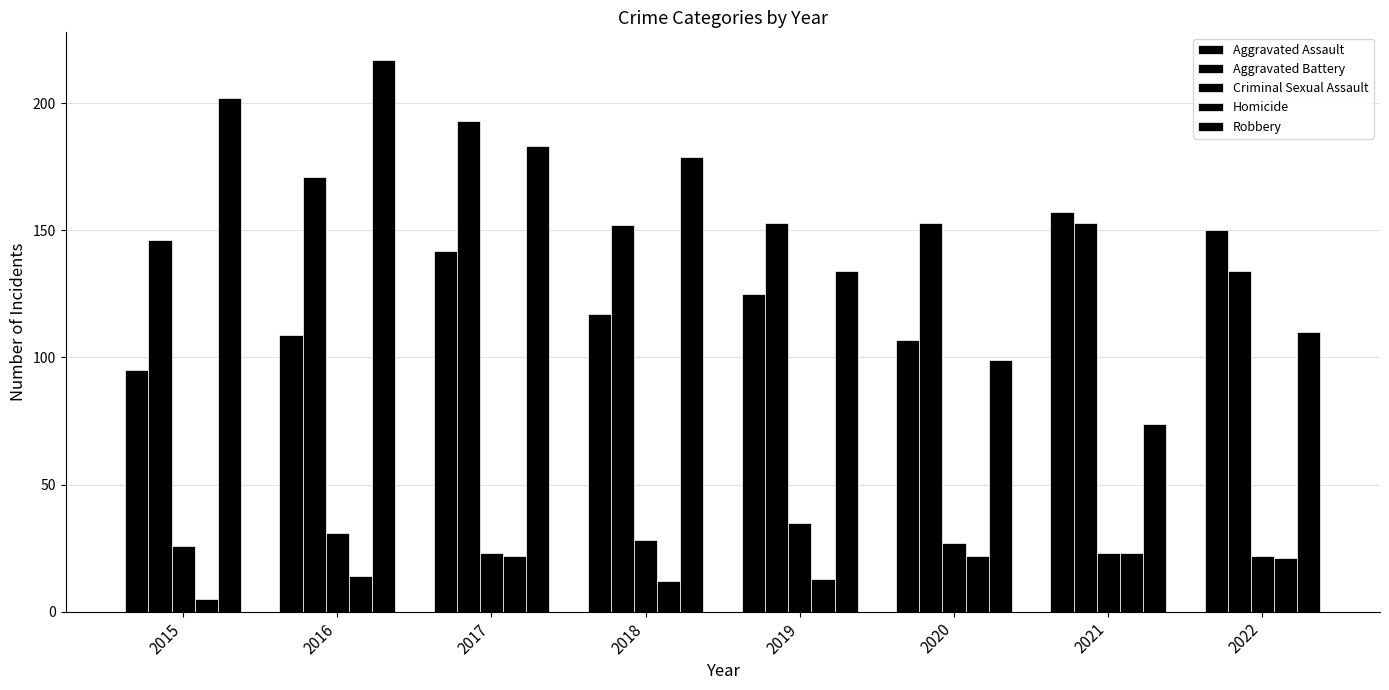

Reading left to right, extract all data points from this chart.

Aggravated Assault: 2015=95	2016=109	2017=142	2018=117	2019=125	2020=107	2021=157	2022=150
Aggravated Battery: 2015=146	2016=171	2017=193	2018=152	2019=153	2020=153	2021=153	2022=134
Criminal Sexual Assault: 2015=26	2016=31	2017=23	2018=28	2019=35	2020=27	2021=23	2022=22
Homicide: 2015=5	2016=14	2017=22	2018=12	2019=13	2020=22	2021=23	2022=21
Robbery: 2015=202	2016=217	2017=183	2018=179	2019=134	2020=99	2021=74	2022=110